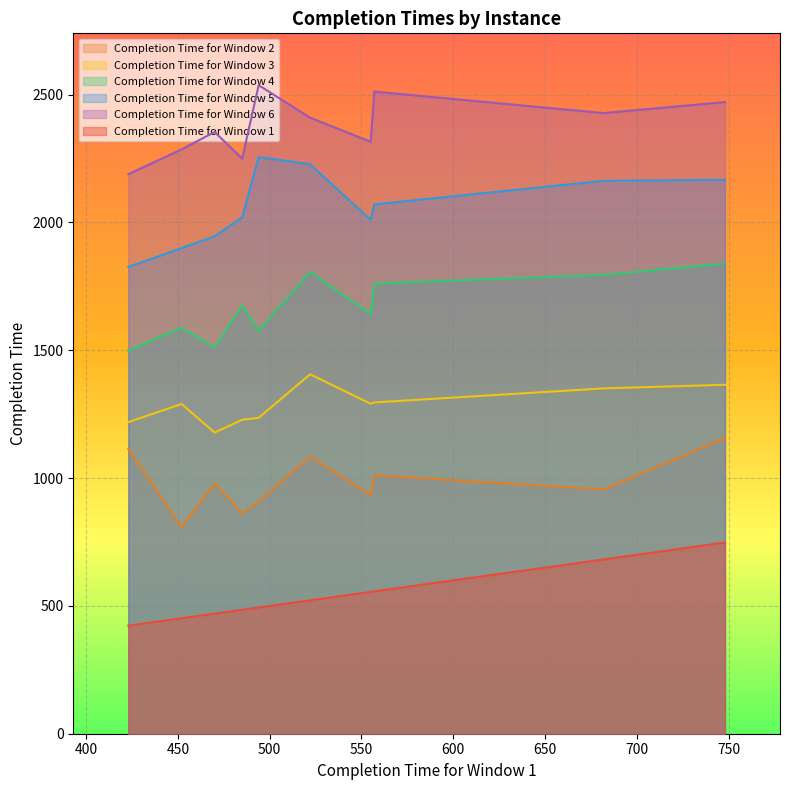

Reading left to right, transcribe all the data shown in this chart.

Completion Time for Window 1: 494	557	423	485	682	748	522	555	470	452
Completion Time for Window 2: 908	1011	1114	862	955	1157	1084	933	980	808
Completion Time for Window 3: 1236	1296	1219	1228	1351	1365	1406	1291	1178	1290
Completion Time for Window 4: 1576	1761	1499	1675	1795	1839	1807	1641	1511	1588
Completion Time for Window 5: 2256	2071	1826	2020	2163	2167	2228	2010	1946	1900
Completion Time for Window 6: 2537	2512	2189	2250	2428	2471	2410	2316	2354	2286